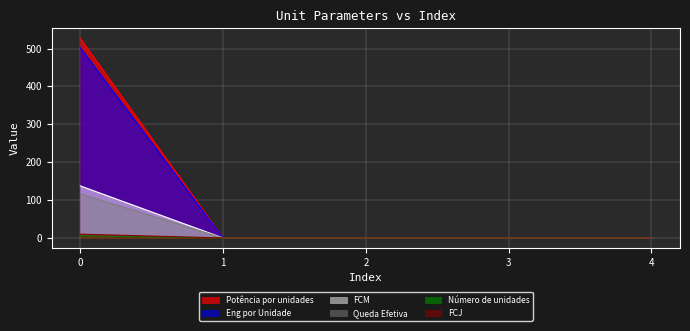

Rank the categories by FCM value from lowest to highest.

1, 2, 3, 4, 0